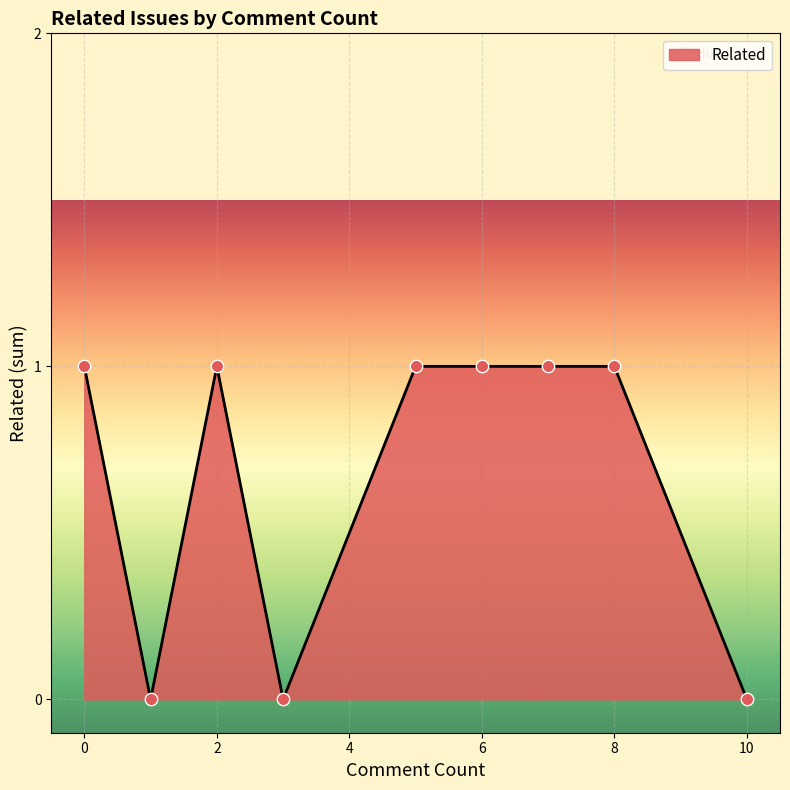

Is this an area chart (filled region under the line)?

Yes